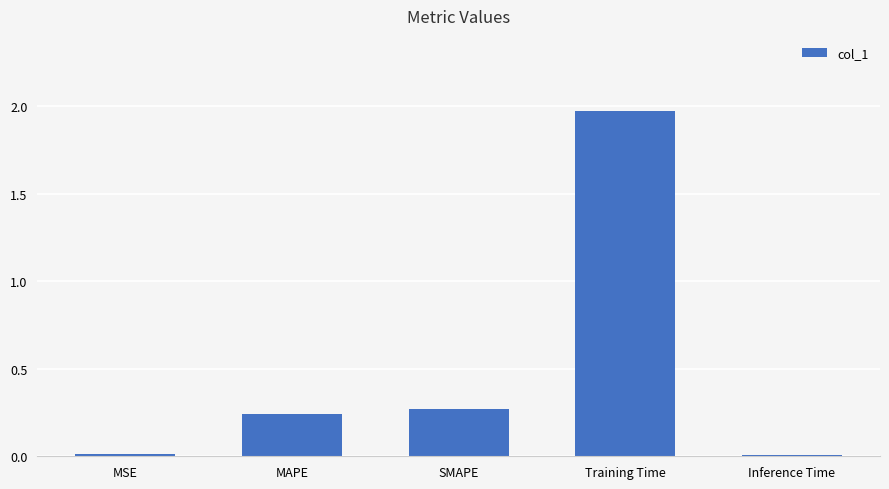

Between Inference Time and Training Time, which is larger?

Training Time